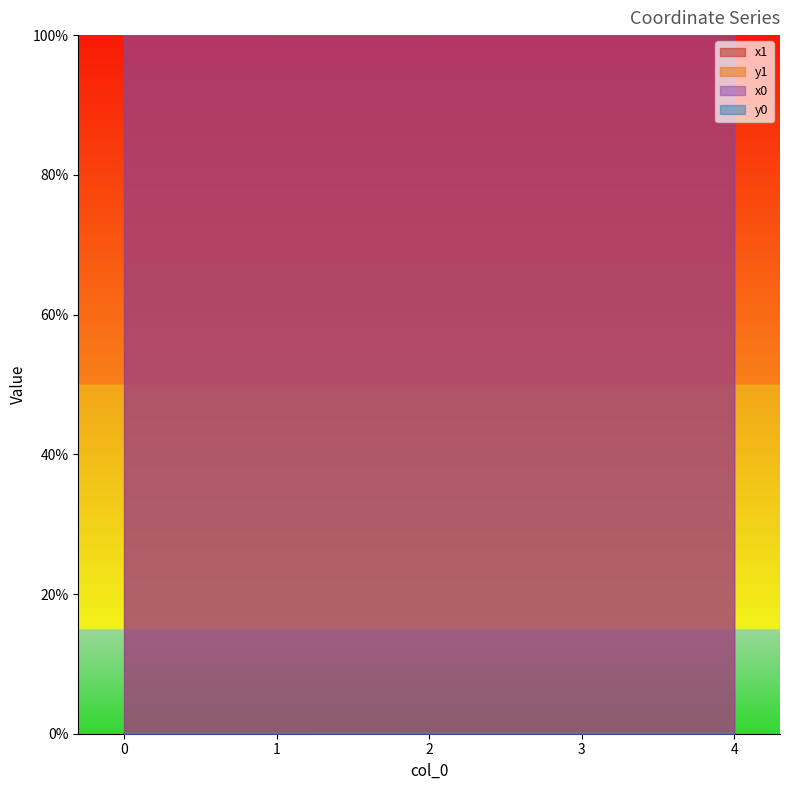

Which series has the largest total across all categories?

x1